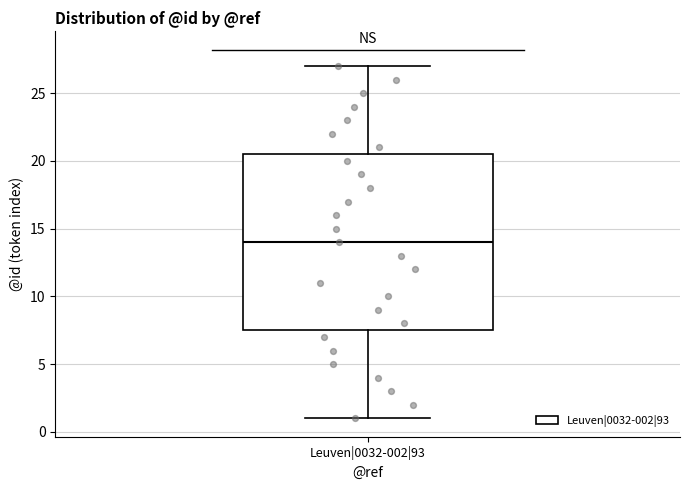

Read this box plot against the y-axis: the position of the median line, the range covered by the box, and the ends of both whiskers. The values are not printed on the chart, so give them approximately, as read against the axis.

median 14.0, box 7.5 to 20.5, whiskers 1.0 to 27.0